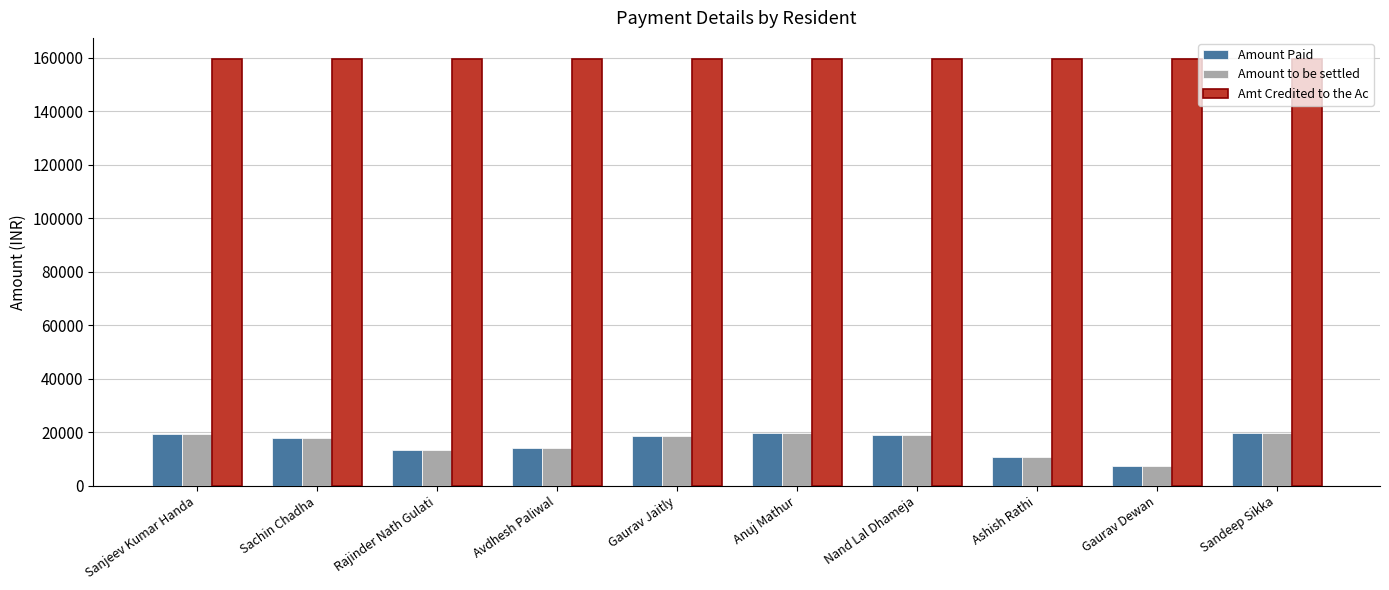

What is the spread (max minus min) of values at Gaurav Jaitly?

140765